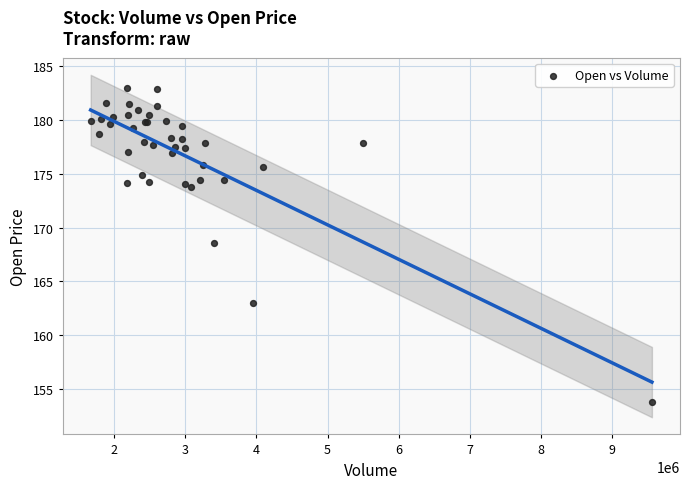

What Y value in the scatter plot is closest to 168?

168.6